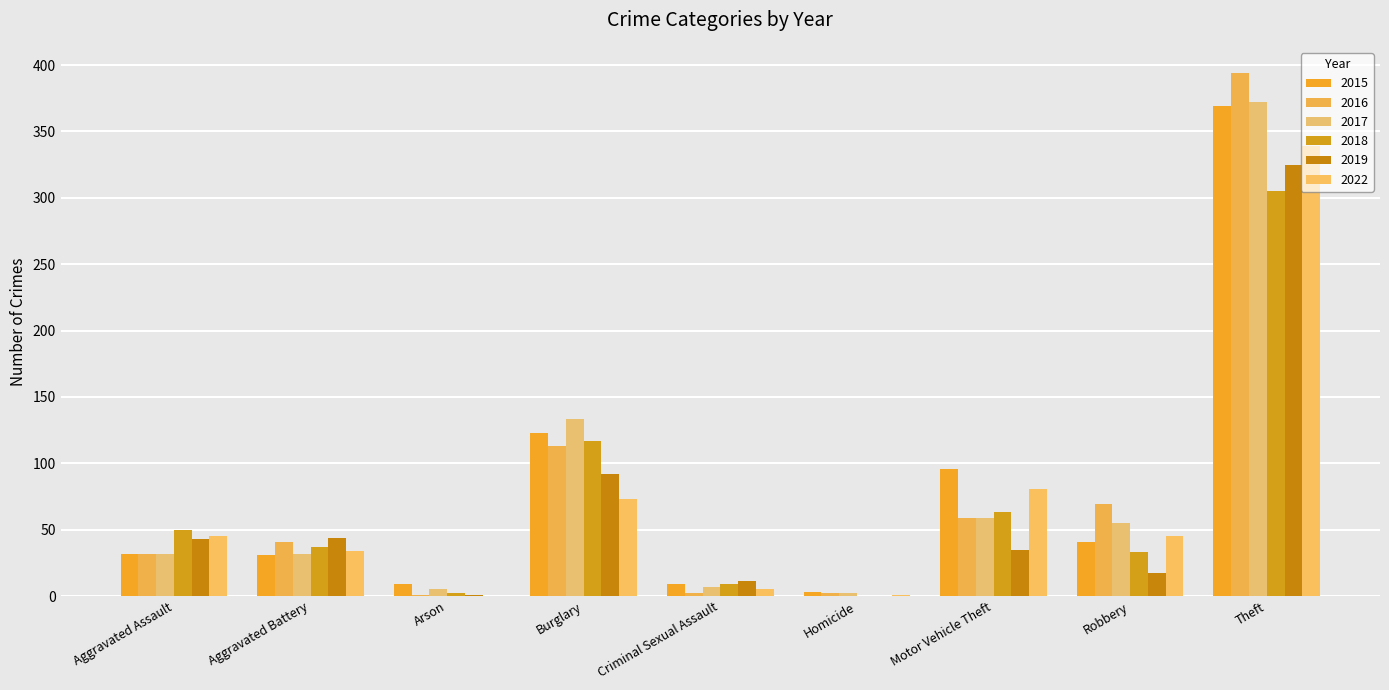

Count the number of data series in this chart.

6